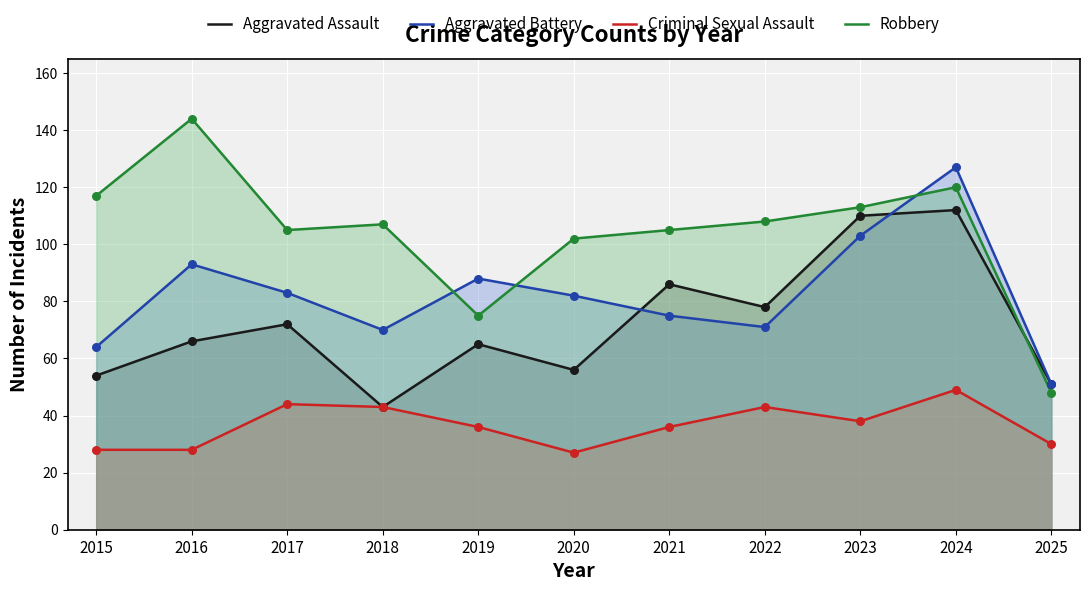

Which series contains the lowest Y value?

Criminal Sexual Assault